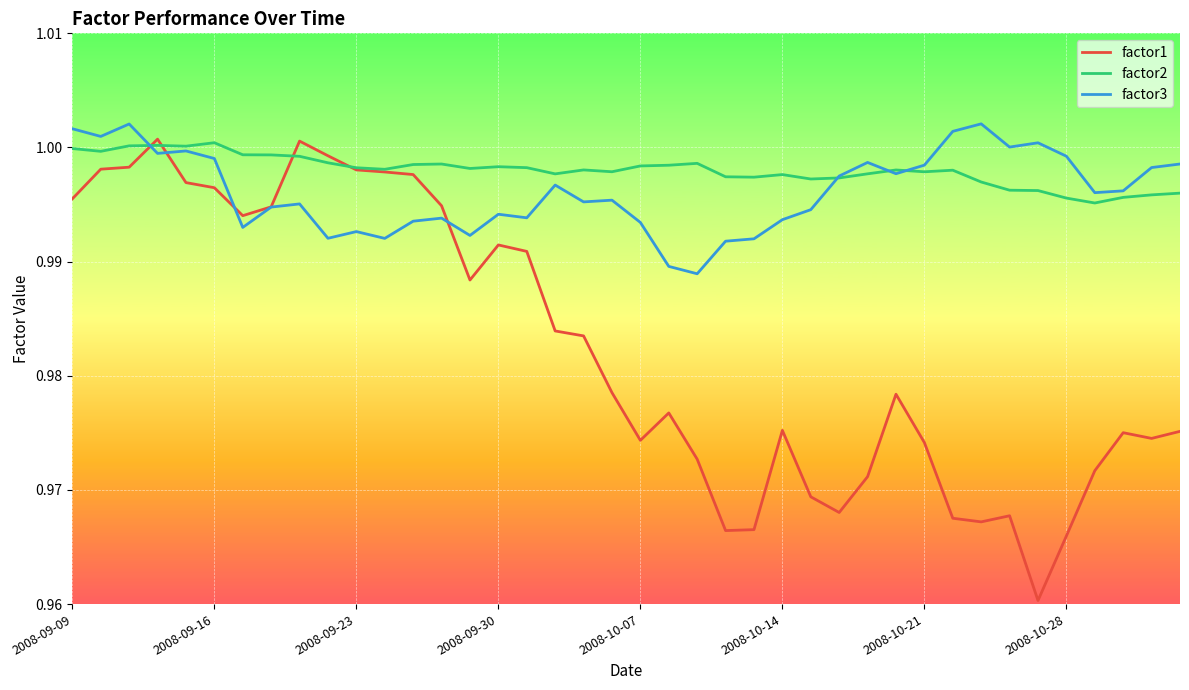

Which series has the largest total across all categories?

factor2